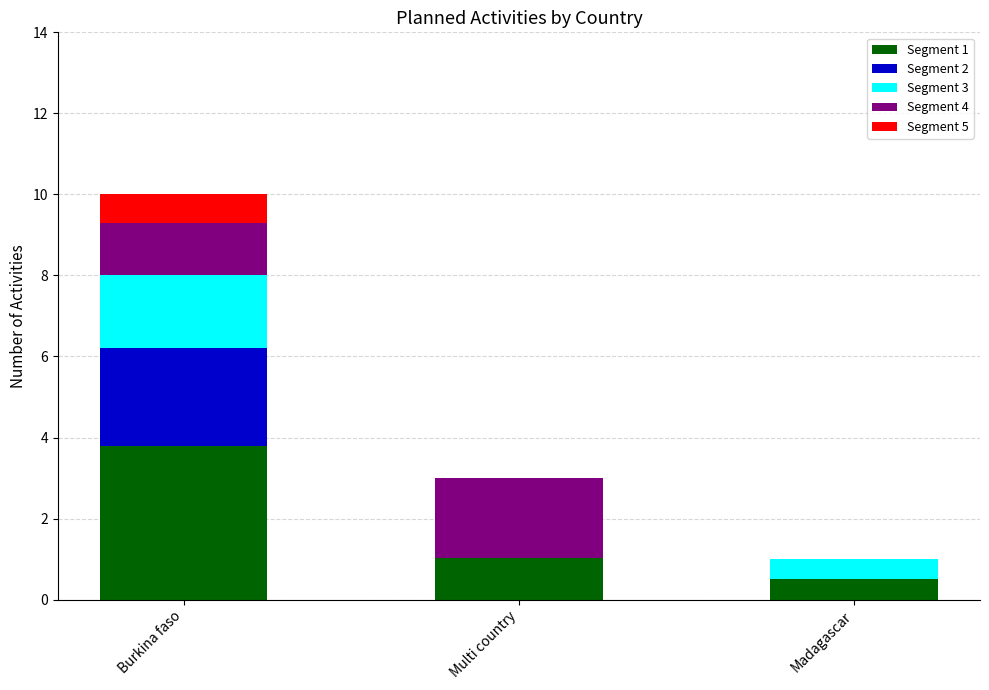

What is the total value across all series at Burkina faso?

10.0